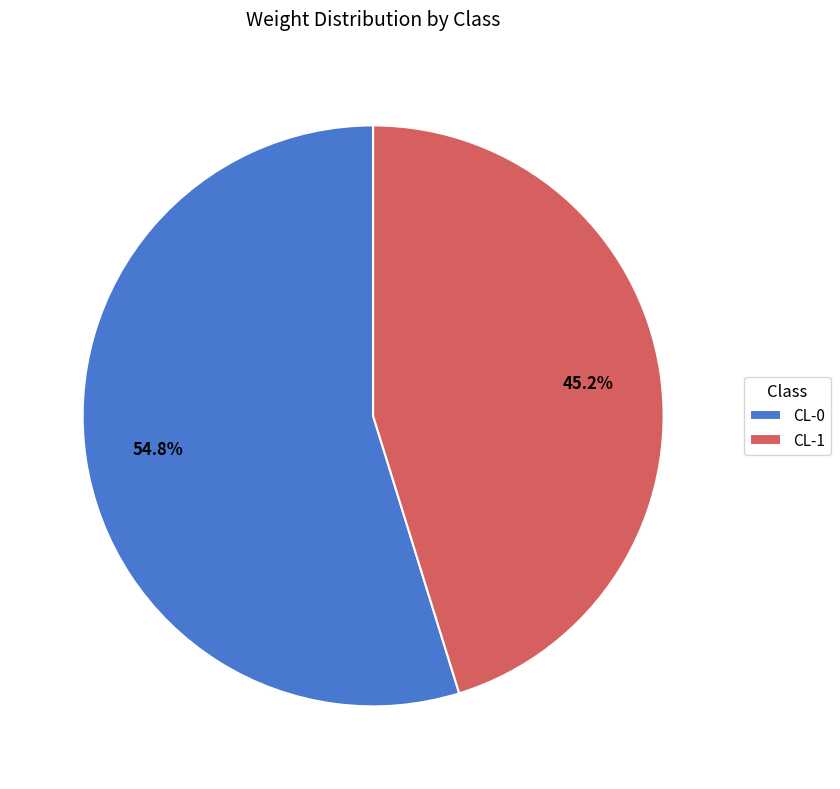

Which category accounts for the majority?

CL-0